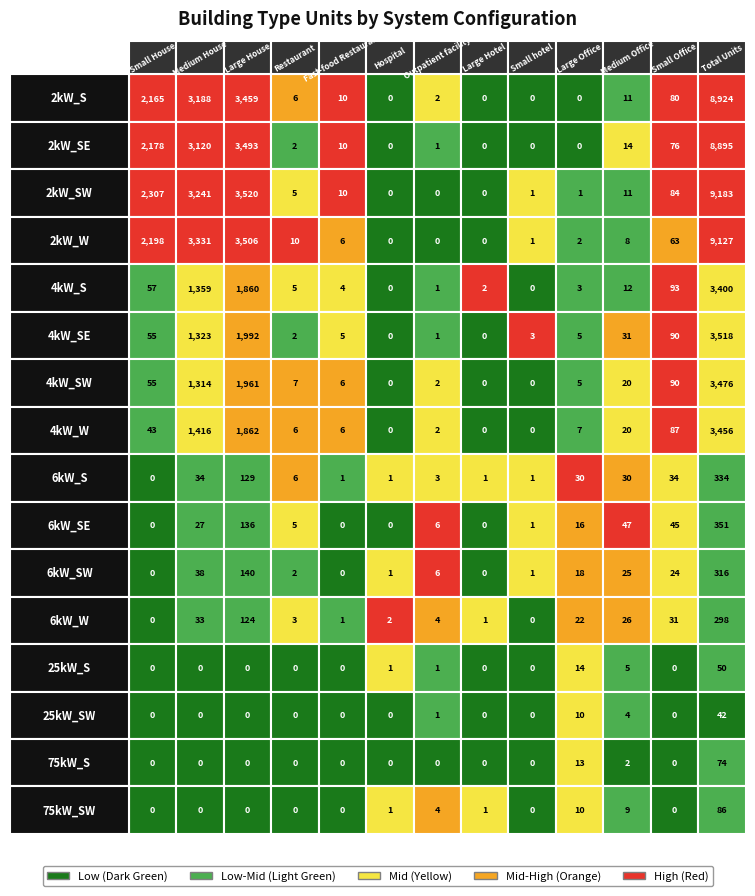

True or false: Hospital has a value of 1 at 75kW_SW.

True